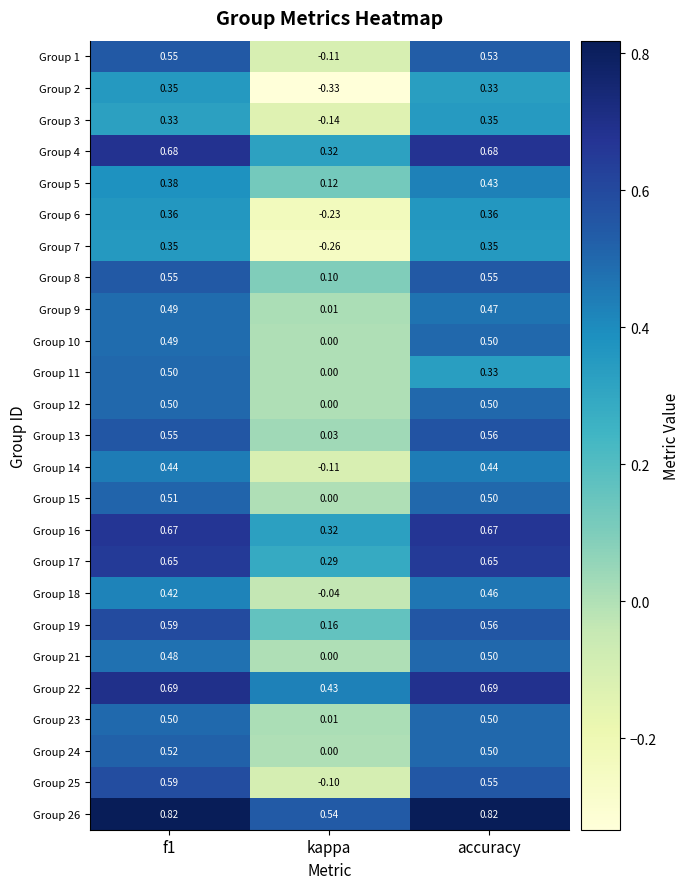

At which category does the chart reach its minimum across all series?

kappa